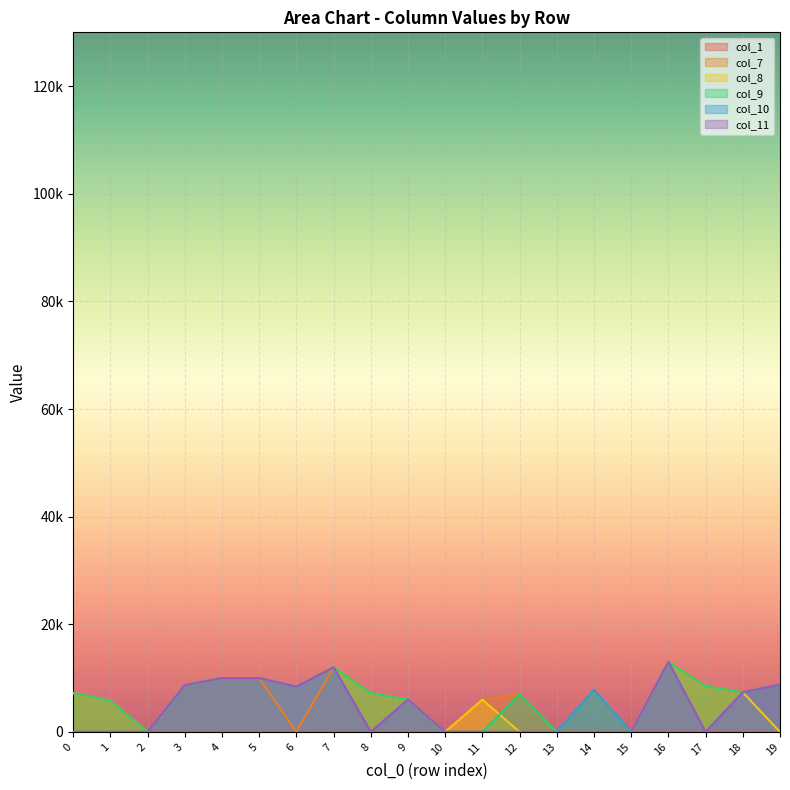

What is the difference between the second highest and second lowest values in the col_7 series?

12000